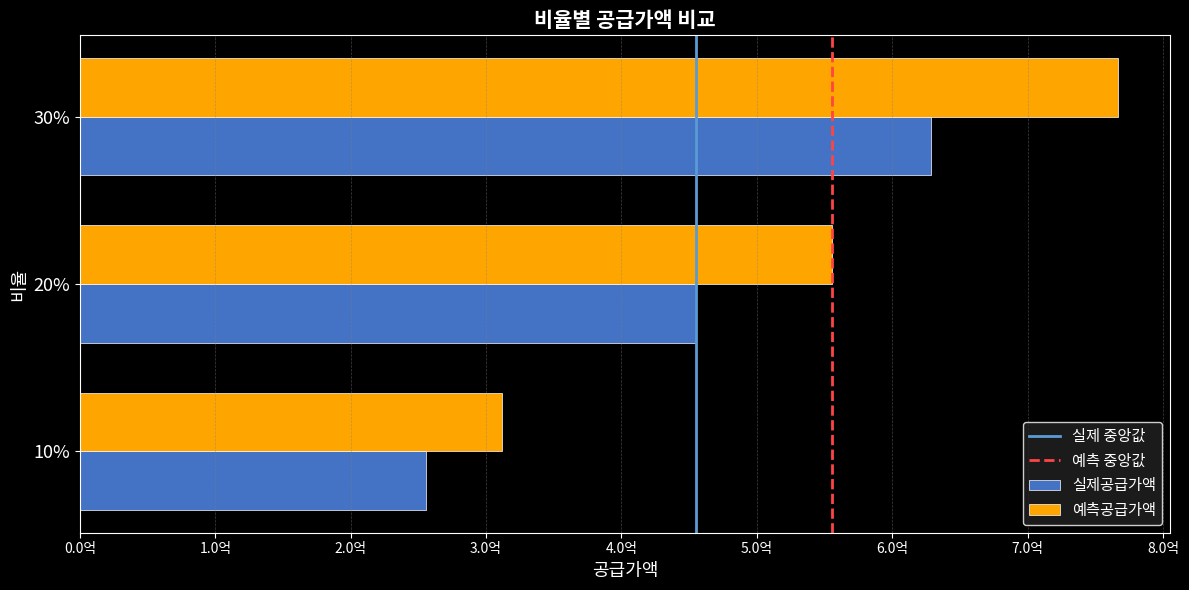

At which label does 실제공급가액 first exceed 455246000?

30%